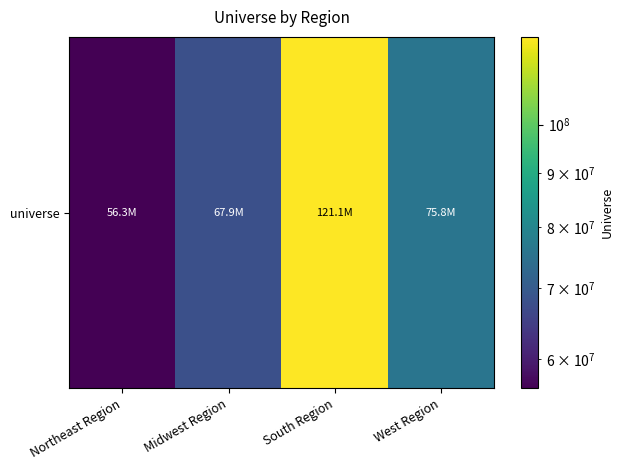

List the labels in order of value, smallest first.

Northeast Region, Midwest Region, West Region, South Region